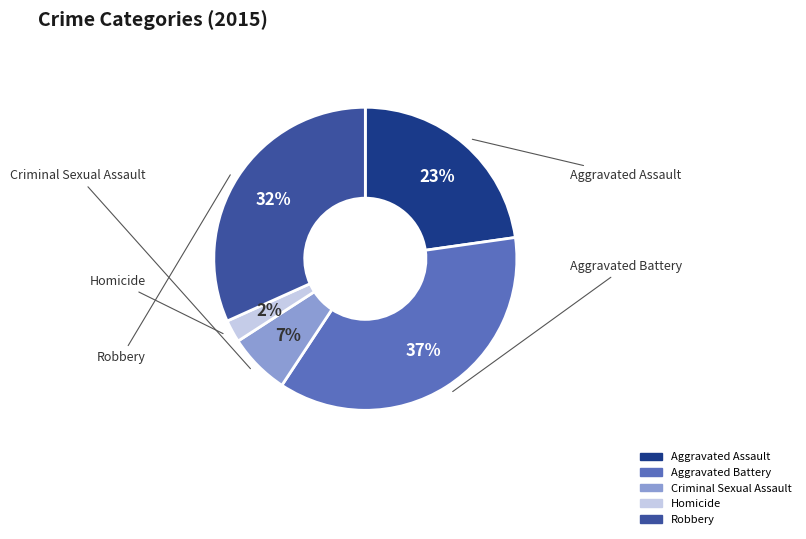

Rank the categories by value from lowest to highest.

Homicide, Criminal Sexual Assault, Aggravated Assault, Robbery, Aggravated Battery